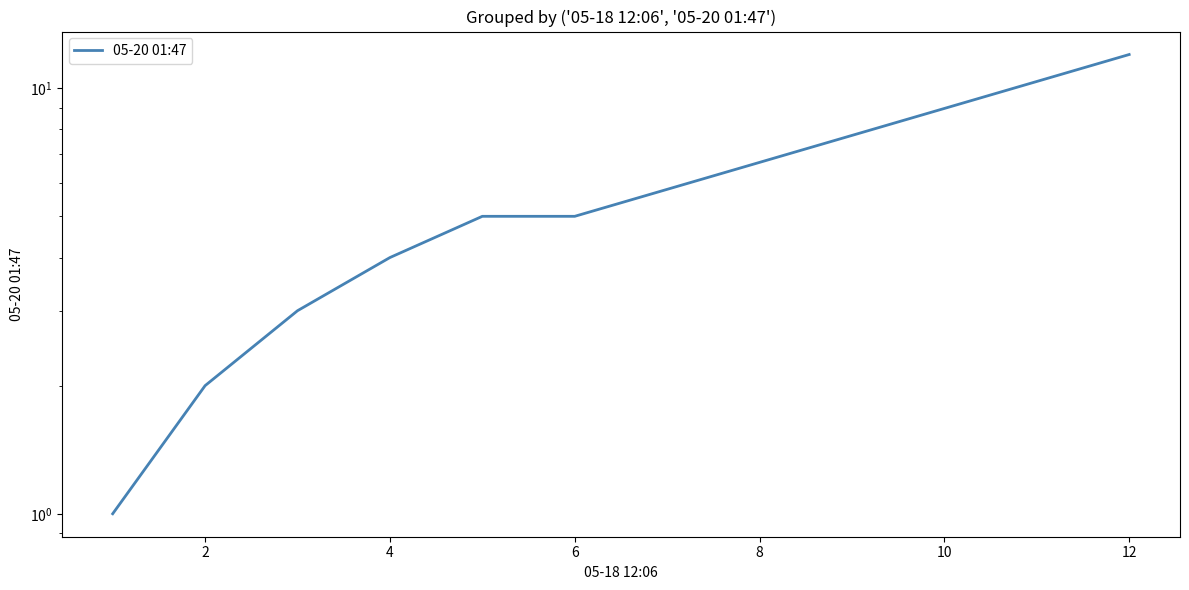

What is the difference between the second highest and minimum values?

4